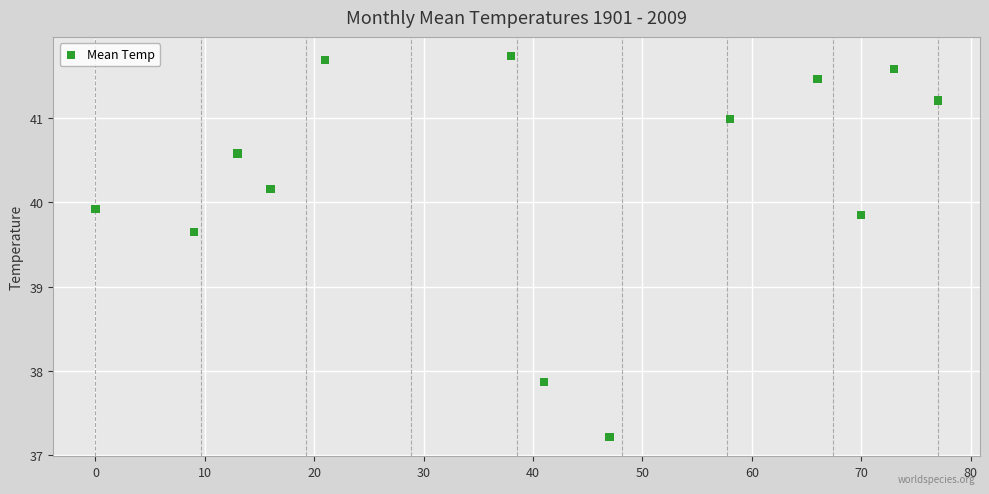

What is the range of X values (max minus min)?

77.0